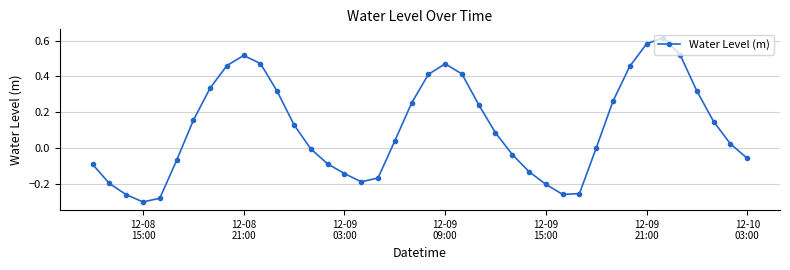

How many points are lower than both their immediate neighbors (excluding endpoints)?

3